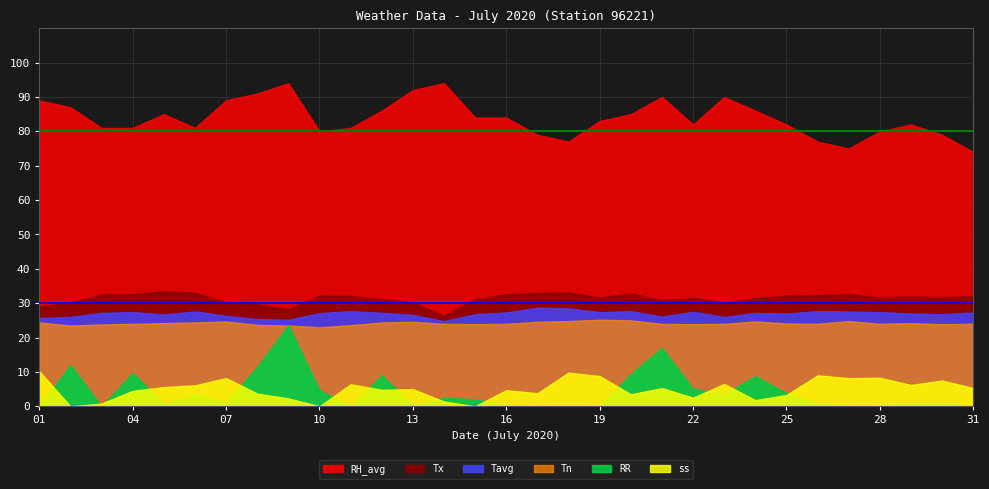

At which category is the sum across all series the highest?

09